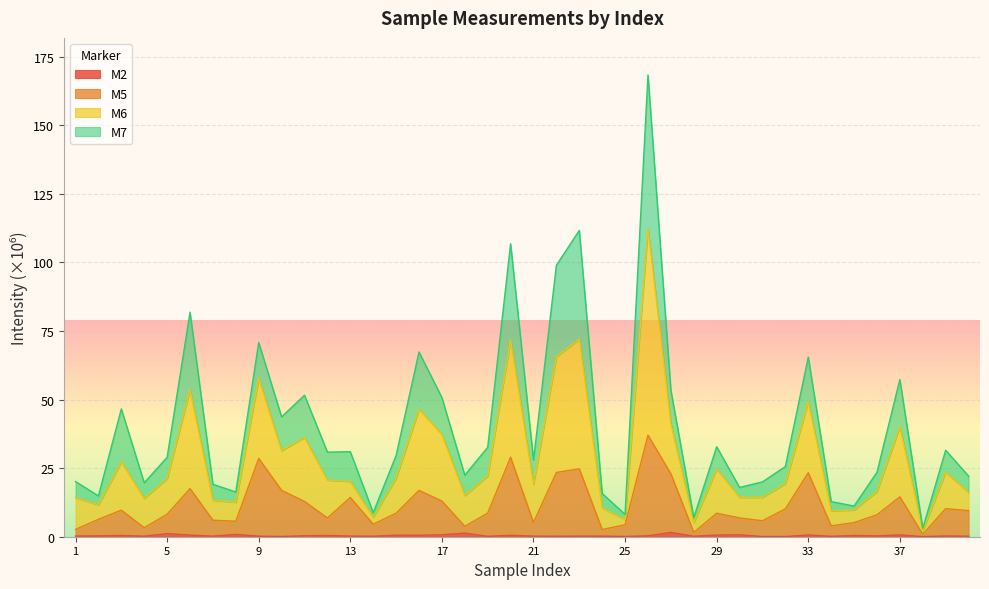

What is the greatest value displayed?

168.4